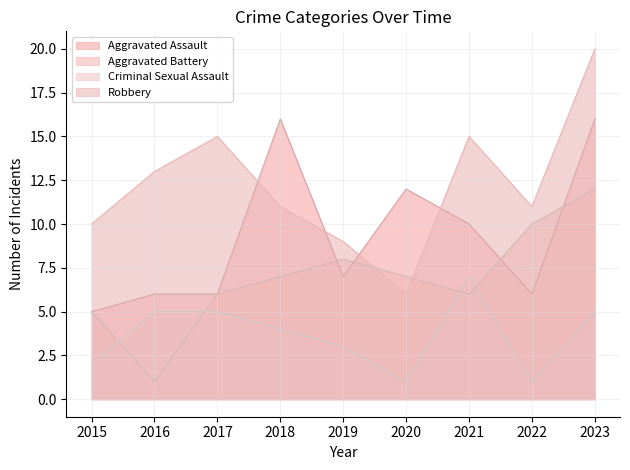

The Aggravated Assault series shows 10 at 2021. True or false?

True